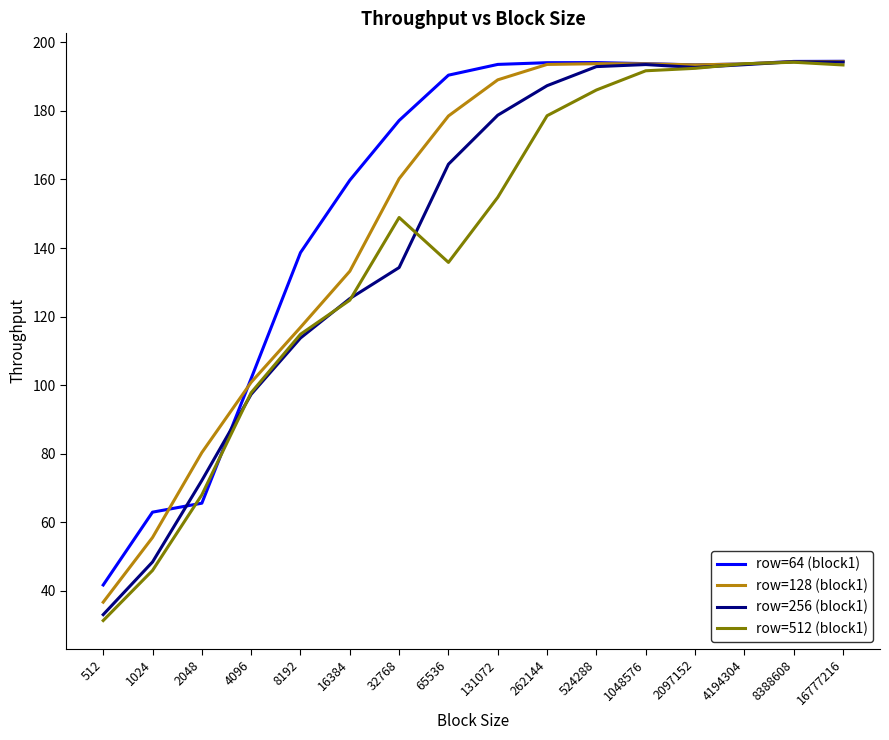

Is it true that row=128 (block1) equals 326.0 at 4194304?

False